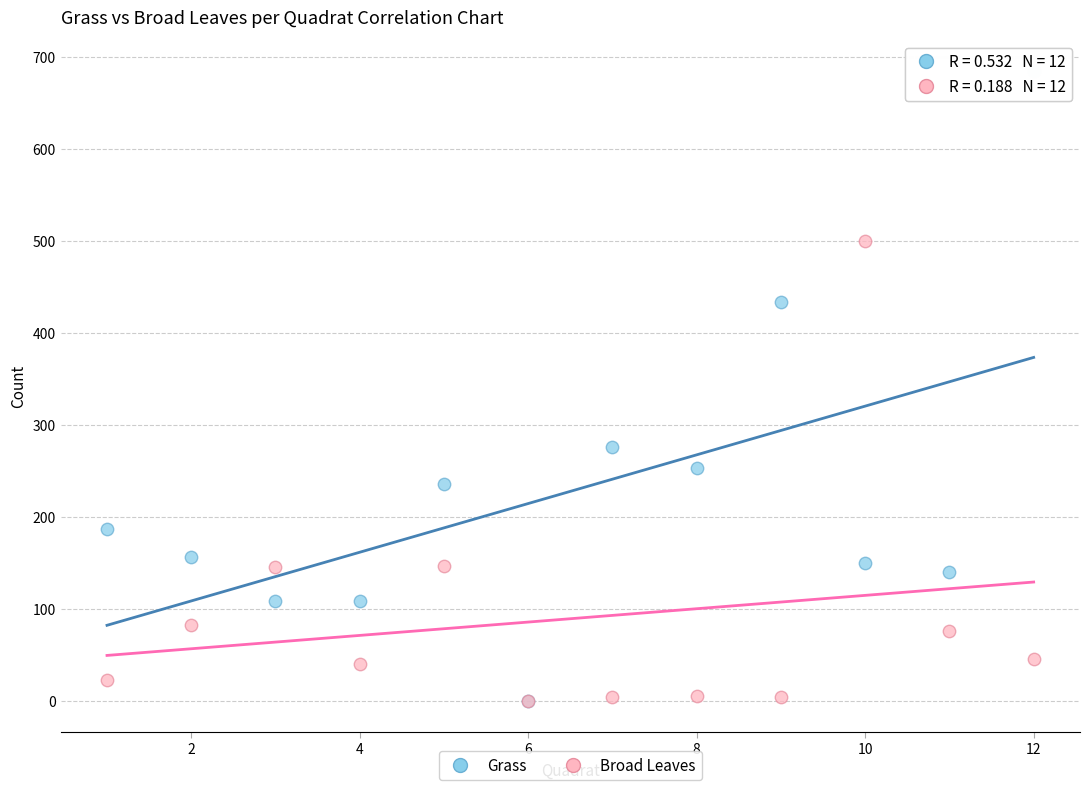

Across all series, what Y value is closest to 342?

276